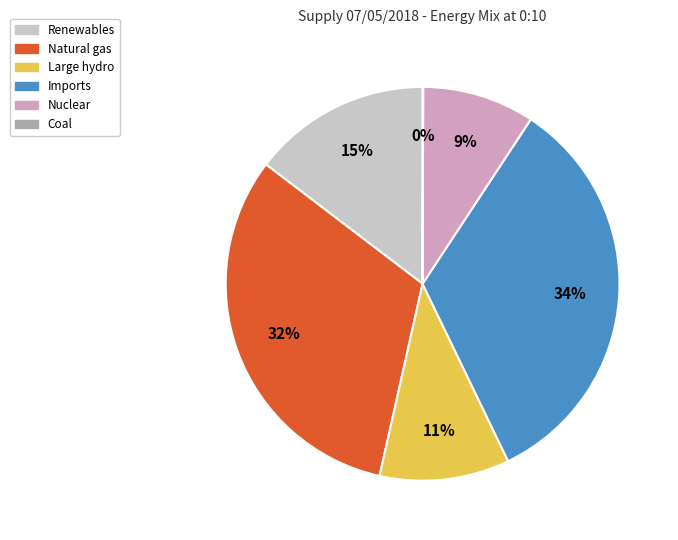

To the nearest percent, what is the average slice percentage?

17%